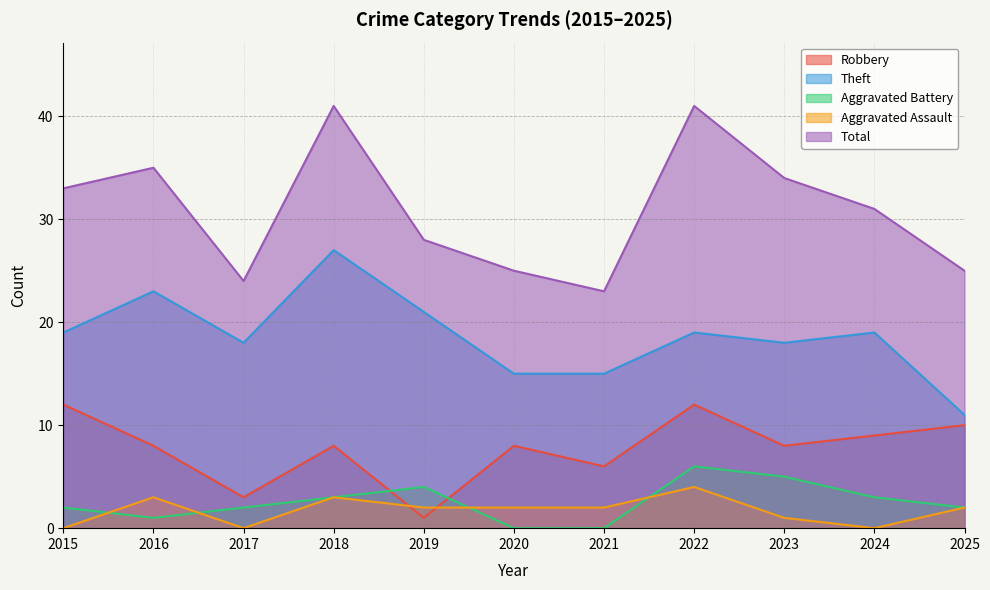

The value of Robbery at 2022 is 18. True or false?

False